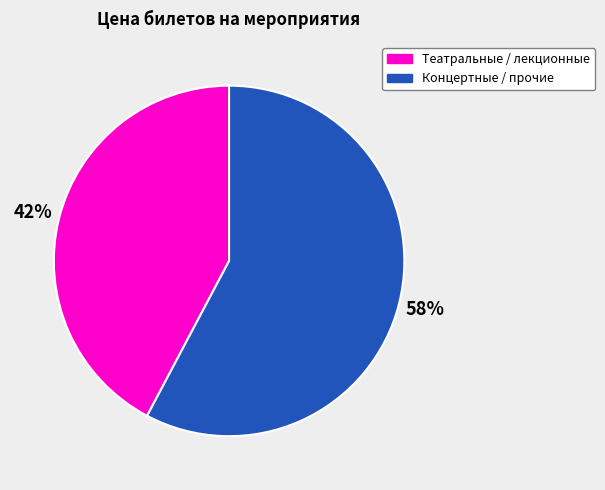

Rank the categories by value from highest to lowest.

Концертные / прочие, Театральные / лекционные